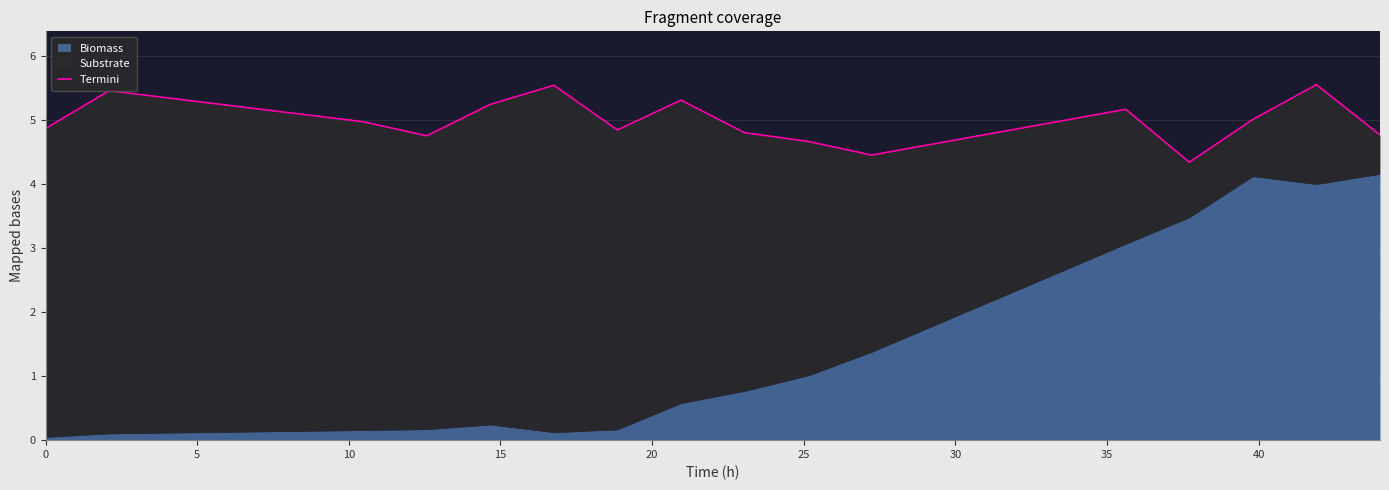

The value at 10 is 7.1. True or false?

False